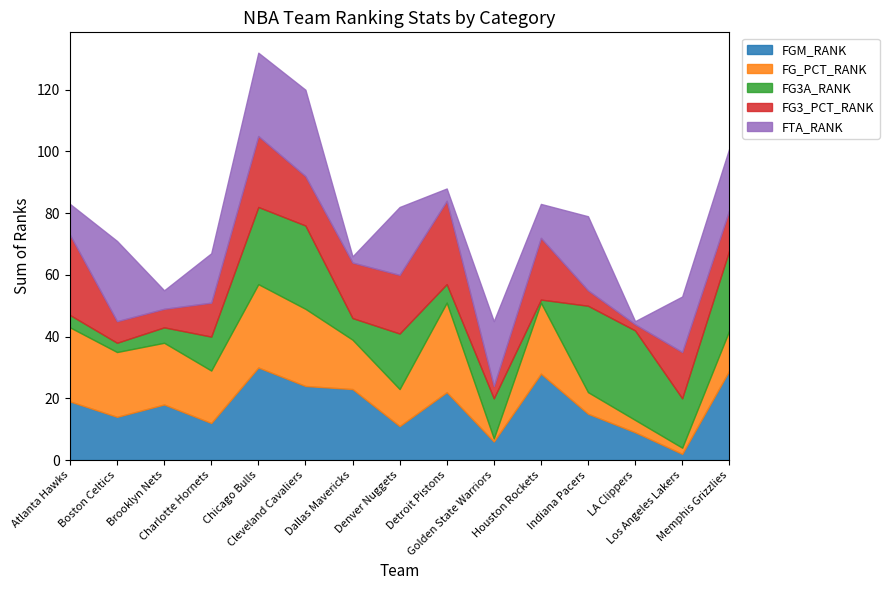

Reading right to left, extract all data points from this chart.

FGM_RANK: Memphis Grizzlies=29	Los Angeles Lakers=2	LA Clippers=9	Indiana Pacers=15	Houston Rockets=28	Golden State Warriors=6	Detroit Pistons=22	Denver Nuggets=11	Dallas Mavericks=23	Cleveland Cavaliers=24	Chicago Bulls=30	Charlotte Hornets=12	Brooklyn Nets=18	Boston Celtics=14	Atlanta Hawks=19
FG_PCT_RANK: Memphis Grizzlies=13	Los Angeles Lakers=2	LA Clippers=4	Indiana Pacers=7	Houston Rockets=23	Golden State Warriors=1	Detroit Pistons=29	Denver Nuggets=12	Dallas Mavericks=16	Cleveland Cavaliers=25	Chicago Bulls=27	Charlotte Hornets=17	Brooklyn Nets=20	Boston Celtics=21	Atlanta Hawks=24
FG3A_RANK: Memphis Grizzlies=26	Los Angeles Lakers=16	LA Clippers=29	Indiana Pacers=28	Houston Rockets=1	Golden State Warriors=13	Detroit Pistons=6	Denver Nuggets=18	Dallas Mavericks=7	Cleveland Cavaliers=27	Chicago Bulls=25	Charlotte Hornets=11	Brooklyn Nets=5	Boston Celtics=3	Atlanta Hawks=4
FG3_PCT_RANK: Memphis Grizzlies=13	Los Angeles Lakers=15	LA Clippers=2	Indiana Pacers=5	Houston Rockets=20	Golden State Warriors=4	Detroit Pistons=27	Denver Nuggets=19	Dallas Mavericks=18	Cleveland Cavaliers=16	Chicago Bulls=23	Charlotte Hornets=11	Brooklyn Nets=6	Boston Celtics=7	Atlanta Hawks=26
FTA_RANK: Memphis Grizzlies=20	Los Angeles Lakers=18	LA Clippers=1	Indiana Pacers=24	Houston Rockets=11	Golden State Warriors=21	Detroit Pistons=4	Denver Nuggets=22	Dallas Mavericks=2	Cleveland Cavaliers=28	Chicago Bulls=27	Charlotte Hornets=16	Brooklyn Nets=6	Boston Celtics=26	Atlanta Hawks=10